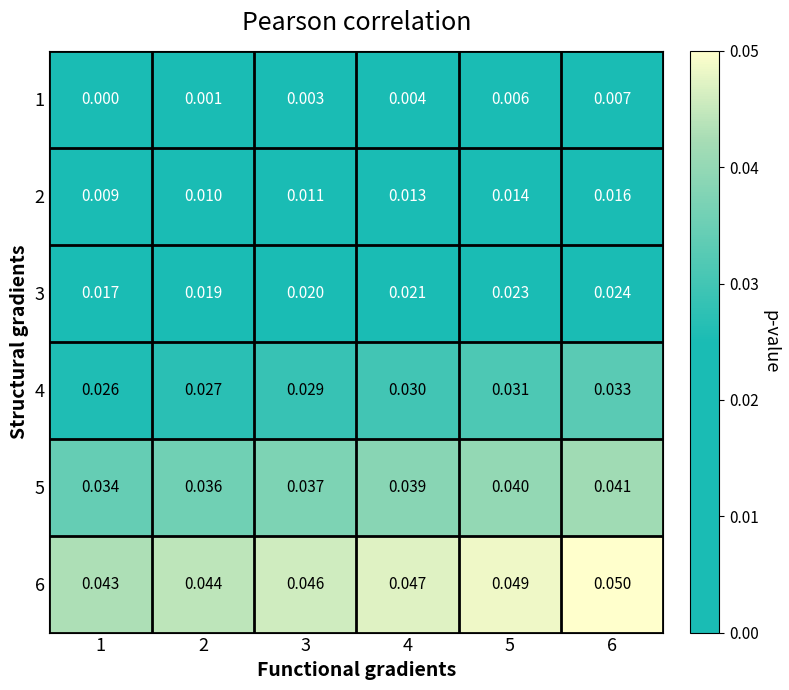

At how many categories does at least one series exceed 0?

6